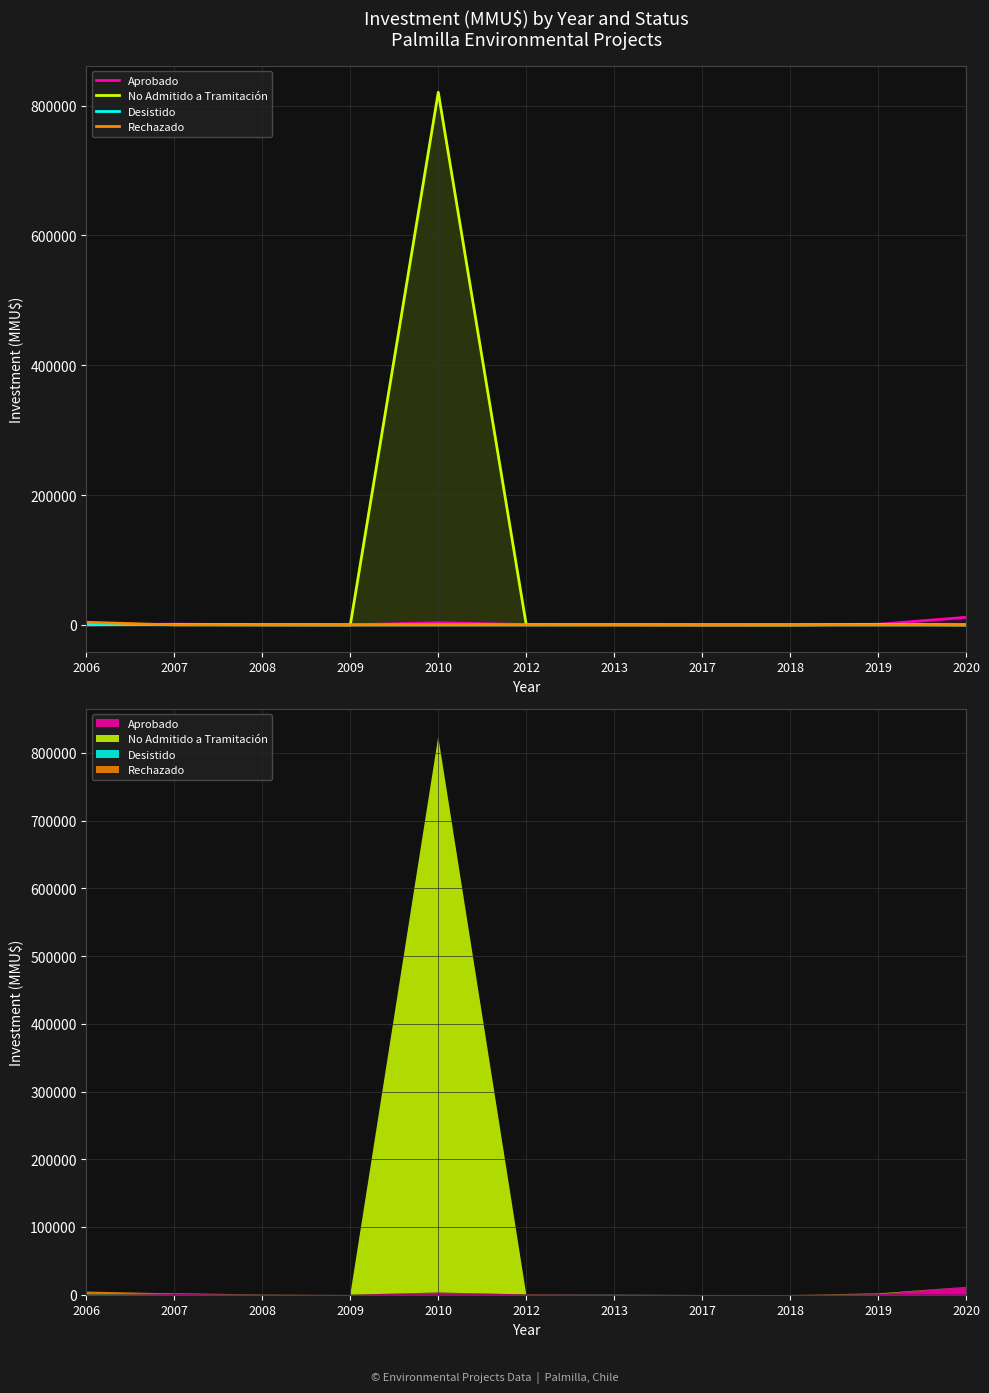

The value of Desistido at 2019 is -185. True or false?

False